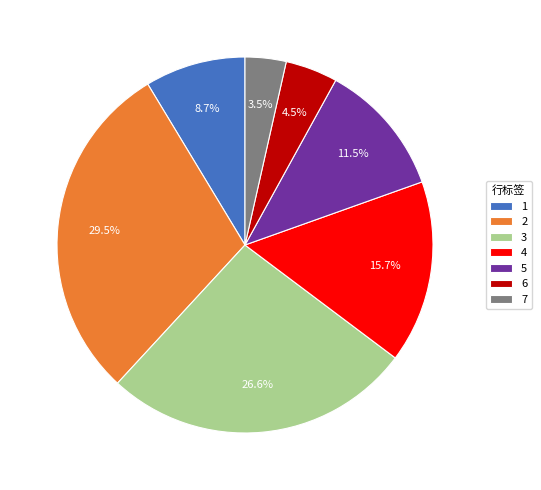

True or false: 4 accounts for 22% of the total.

False